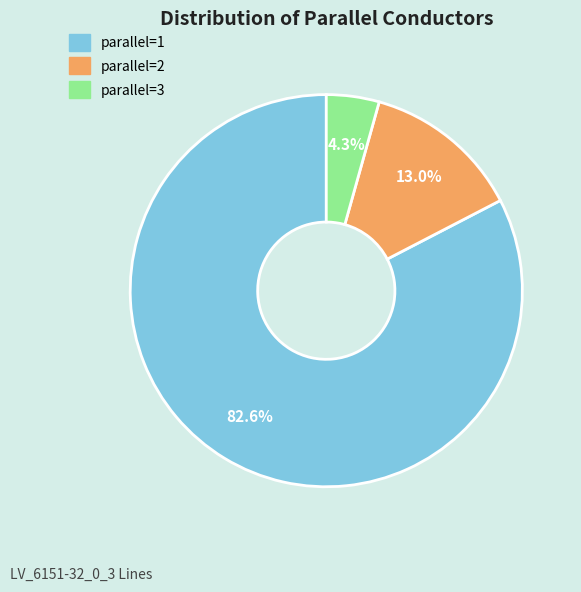

Does any single category account for the majority?

Yes